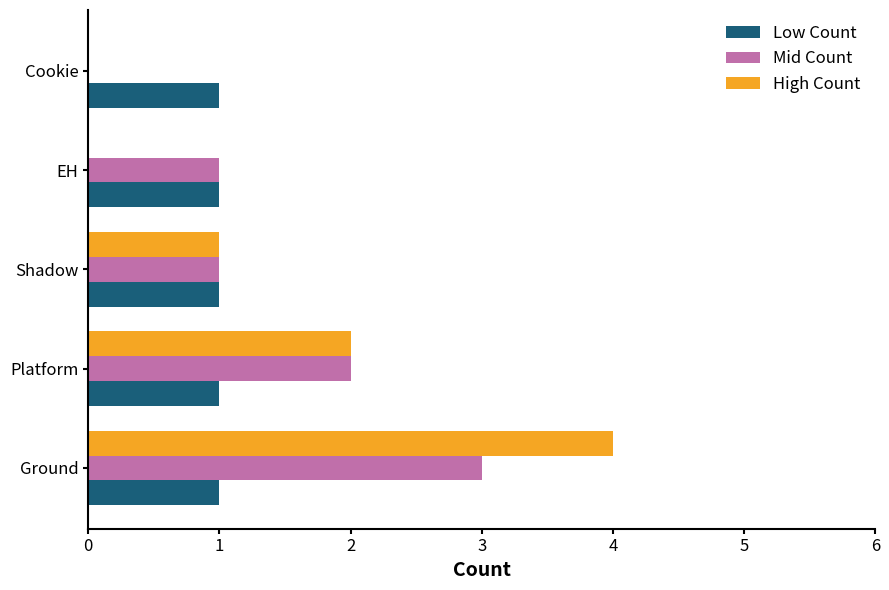

At which category is the sum across all series the highest?

Ground